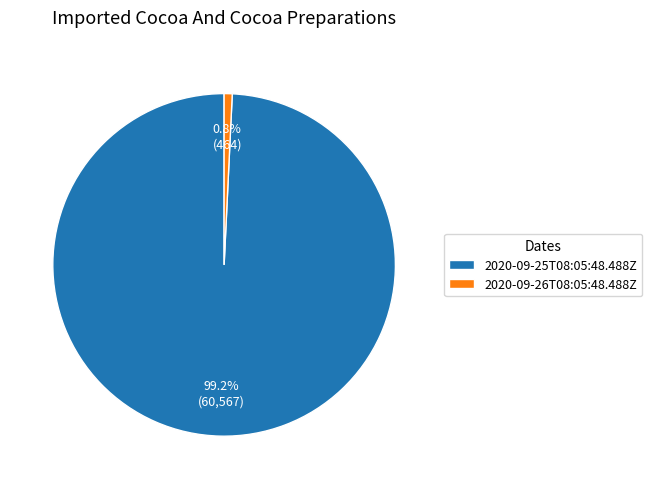

Count the number of slices in the pie.

2